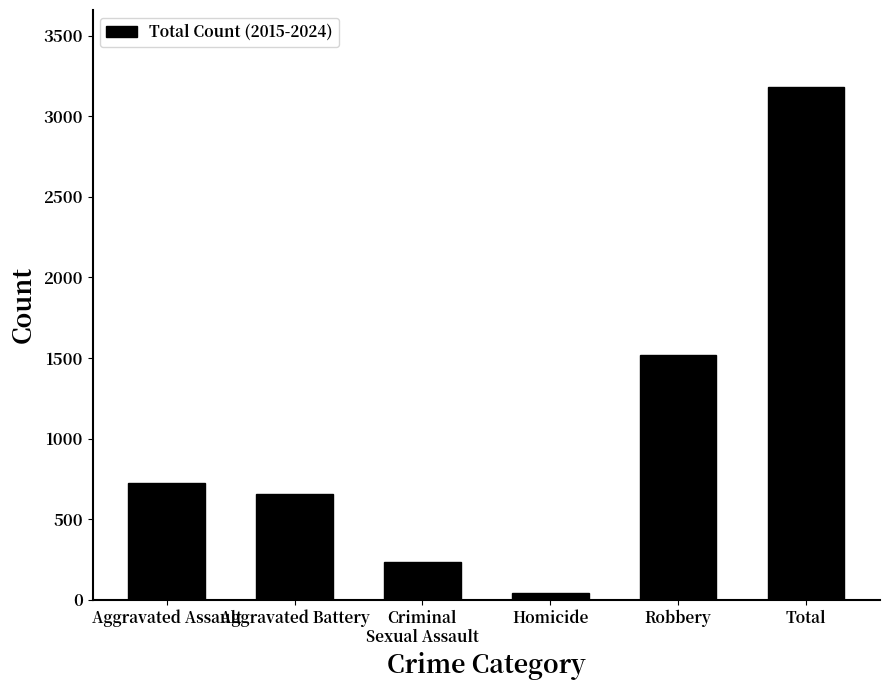

Read the value at Aggravated Battery.

659